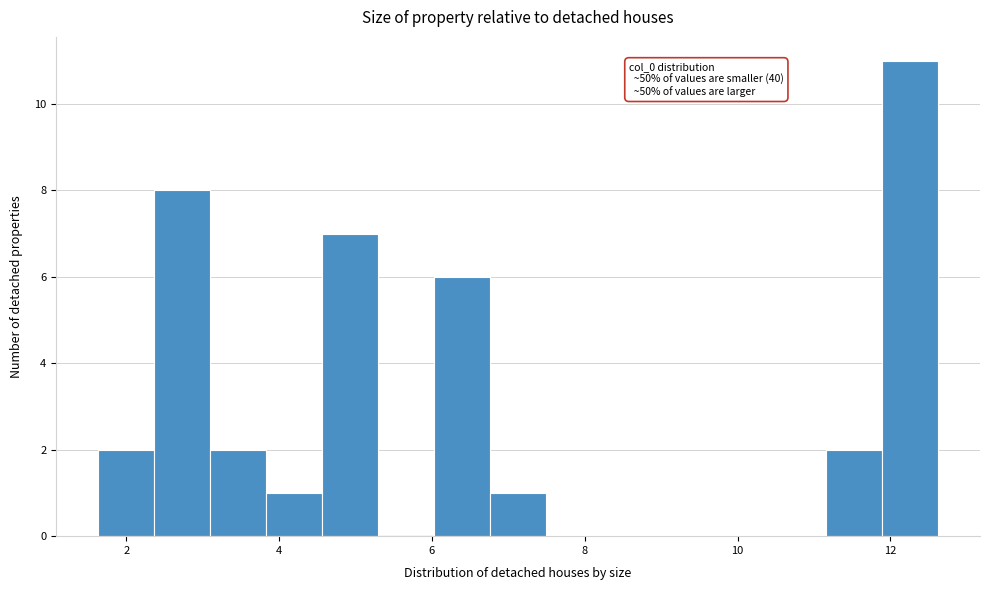

Read against the x-axis, roughly where is the centre of the tallest bar?

12.2